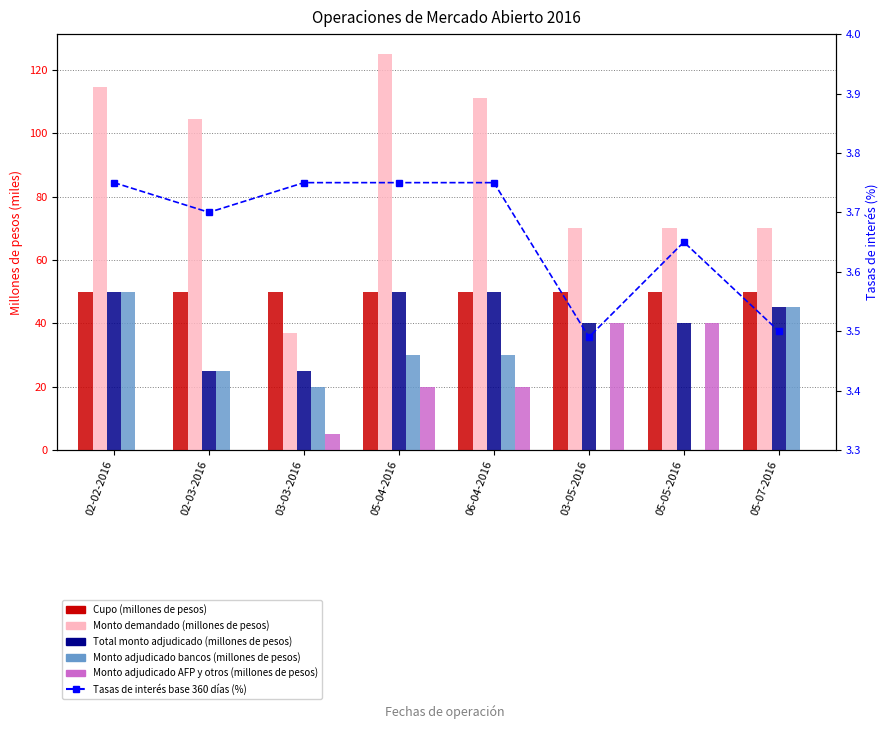

Which series has the largest total across all categories?

Monto demandado (millones de pesos)